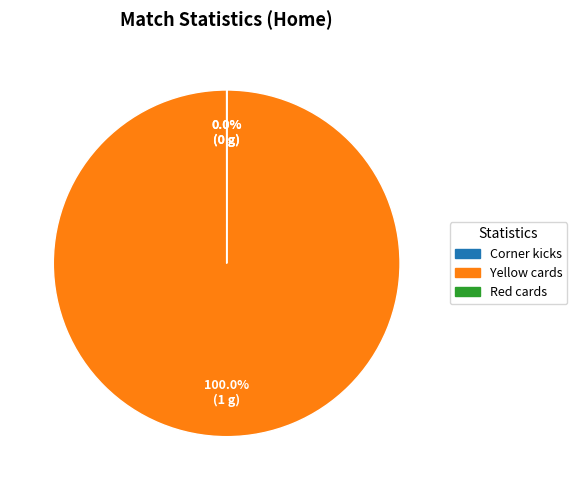

What is the largest slice in the pie chart?

Yellow cards